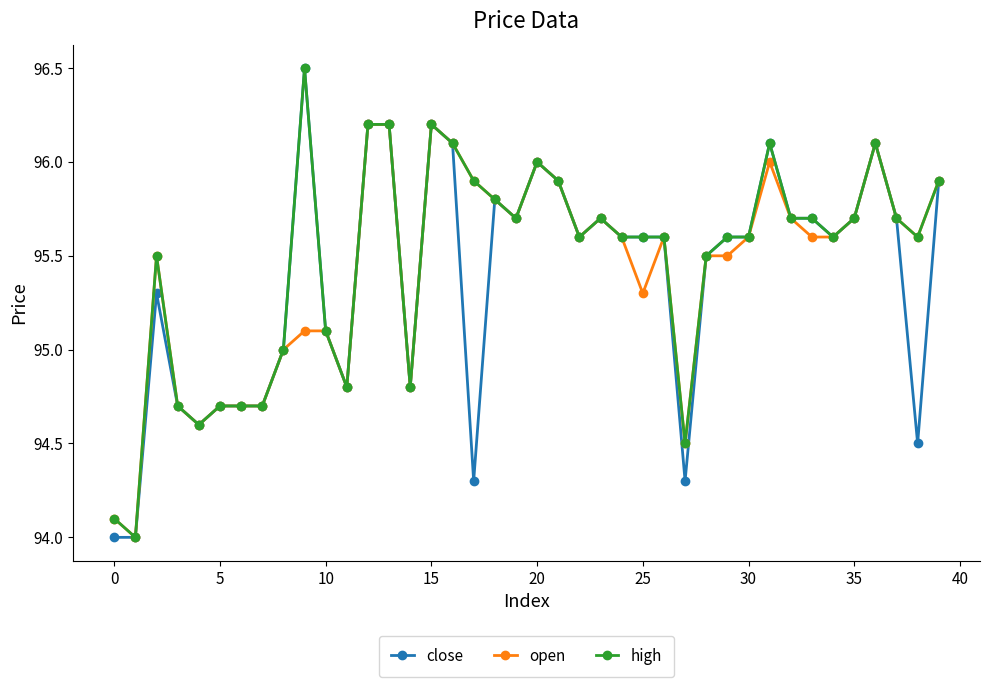

What is the value of the high point at the 9th from the left?

95.0